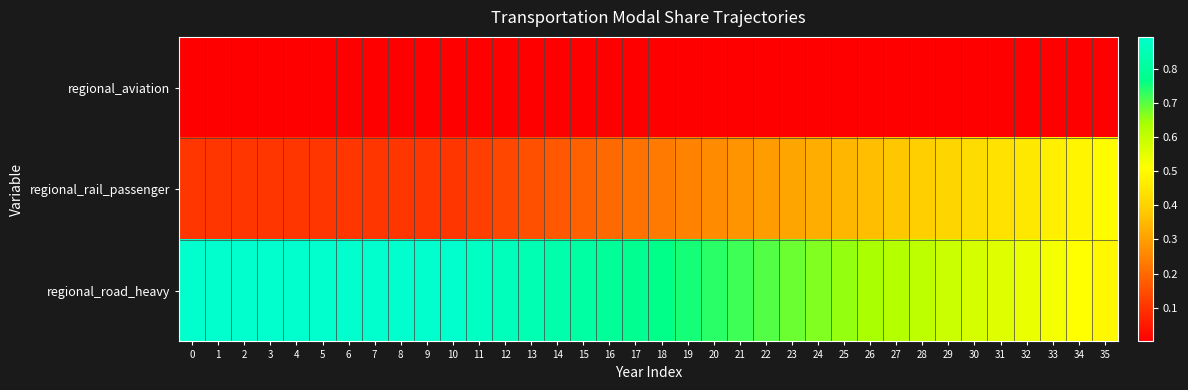

Reading left to right, list all the values displayed in this chart.

regional_aviation: 0=0.0	1=0.0	2=0.0	3=0.0	4=0.0	5=0.0	6=0.0	7=0.0	8=0.0	9=0.0	10=0.0	11=0.0	12=0.0	13=0.0	14=0.0	15=0.0	16=0.0	17=0.0	18=0.0	19=0.0	20=0.0	21=0.0	22=0.0	23=0.0	24=0.0	25=0.0	26=0.0	27=0.0	28=0.0	29=0.0	30=0.0	31=0.0	32=0.0	33=0.0	34=0.0	35=0.0
regional_rail_passenger: 0=0.1	1=0.1	2=0.1	3=0.1	4=0.1	5=0.1	6=0.1	7=0.1	8=0.1	9=0.1	10=0.1	11=0.1	12=0.1	13=0.2	14=0.2	15=0.2	16=0.2	17=0.2	18=0.2	19=0.2	20=0.3	21=0.3	22=0.3	23=0.3	24=0.3	25=0.3	26=0.4	27=0.4	28=0.4	29=0.4	30=0.4	31=0.4	32=0.5	33=0.5	34=0.5	35=0.5
regional_road_heavy: 0=0.9	1=0.9	2=0.9	3=0.9	4=0.9	5=0.9	6=0.9	7=0.9	8=0.9	9=0.9	10=0.9	11=0.9	12=0.9	13=0.8	14=0.8	15=0.8	16=0.8	17=0.8	18=0.8	19=0.8	20=0.7	21=0.7	22=0.7	23=0.7	24=0.7	25=0.7	26=0.6	27=0.6	28=0.6	29=0.6	30=0.6	31=0.6	32=0.5	33=0.5	34=0.5	35=0.5